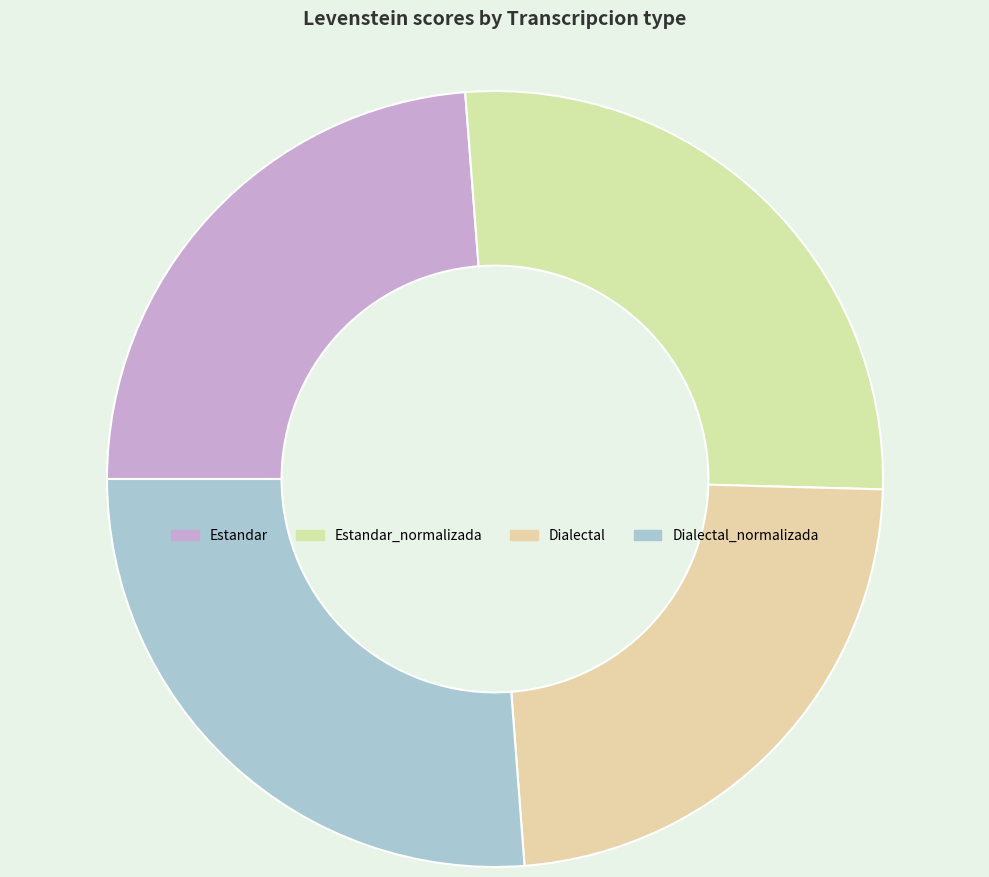

How many segments does this pie chart have?

4